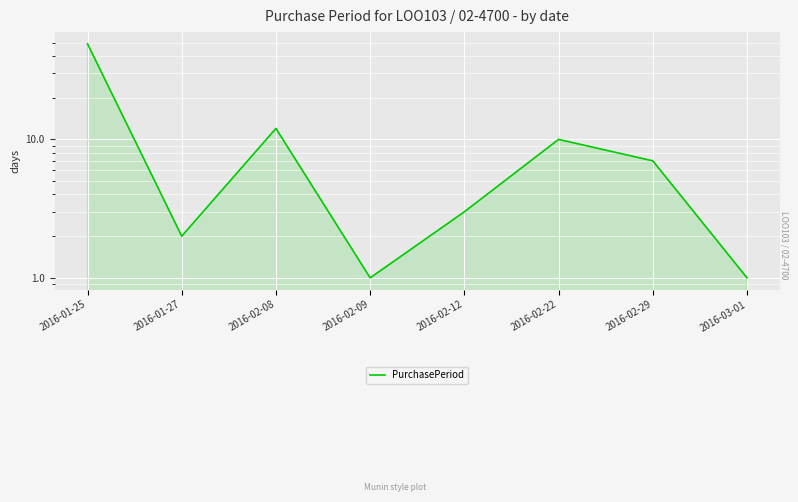

Read the value at 2016-02-29.

7